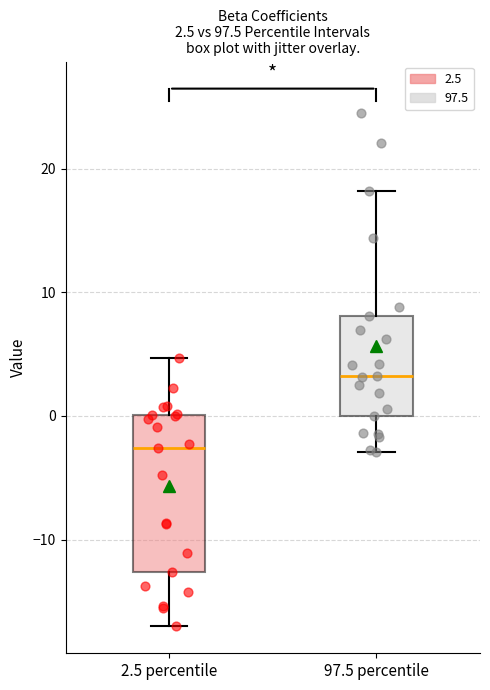

Comparing the boxes themselves (not the whiskers), which one is the tallest?

2.5 percentile